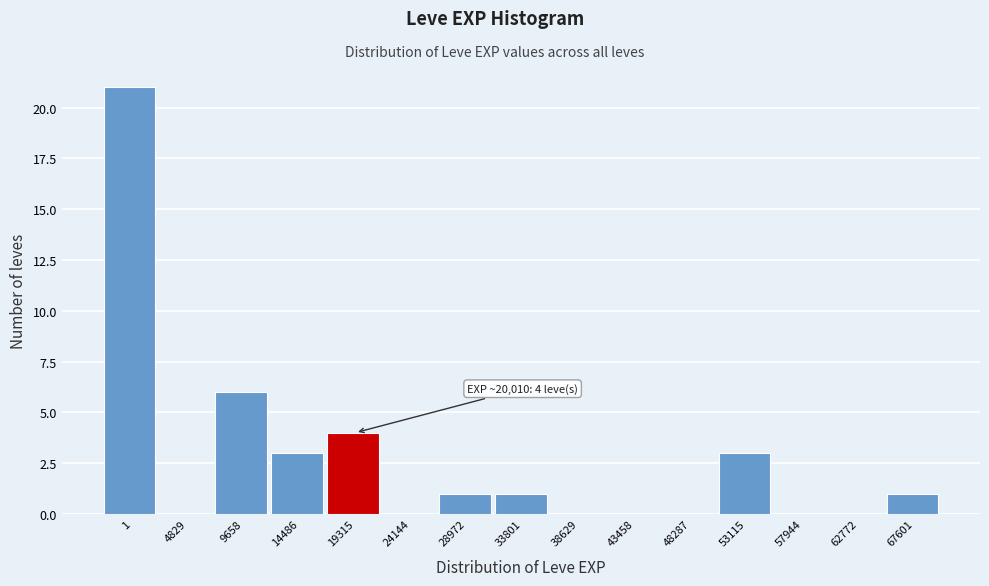

Reading left to right, extract all data points from this chart.

1=21	4829=0	9658=6	14486=3	19315=4	24144=0	28972=1	33801=1	38629=0	43458=0	48287=0	53115=3	57944=0	62772=0	67601=1